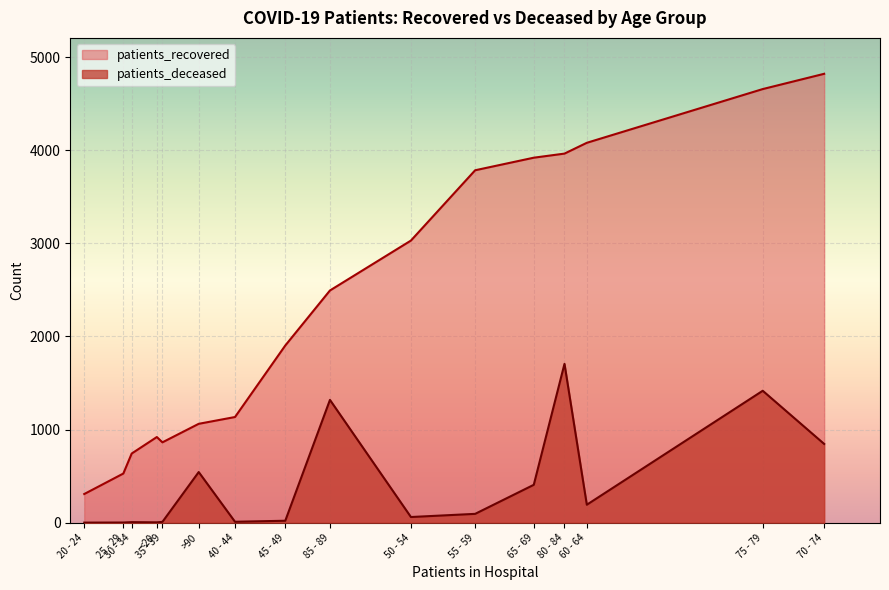

List the series in order of their overall mean, lowest first.

patients_deceased, patients_recovered